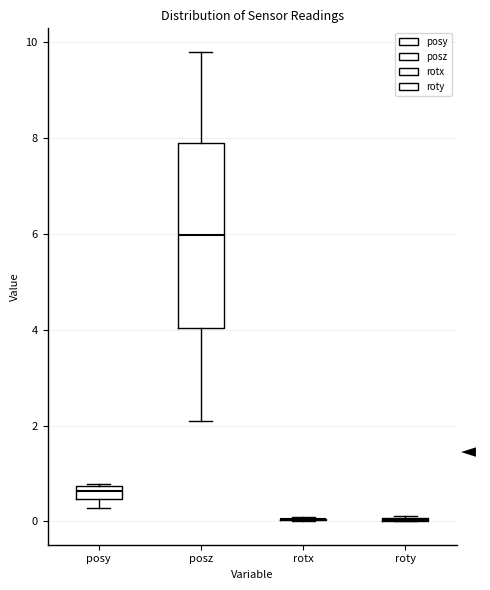

Comparing the boxes themselves (not the whiskers), which one is the tallest?

posz